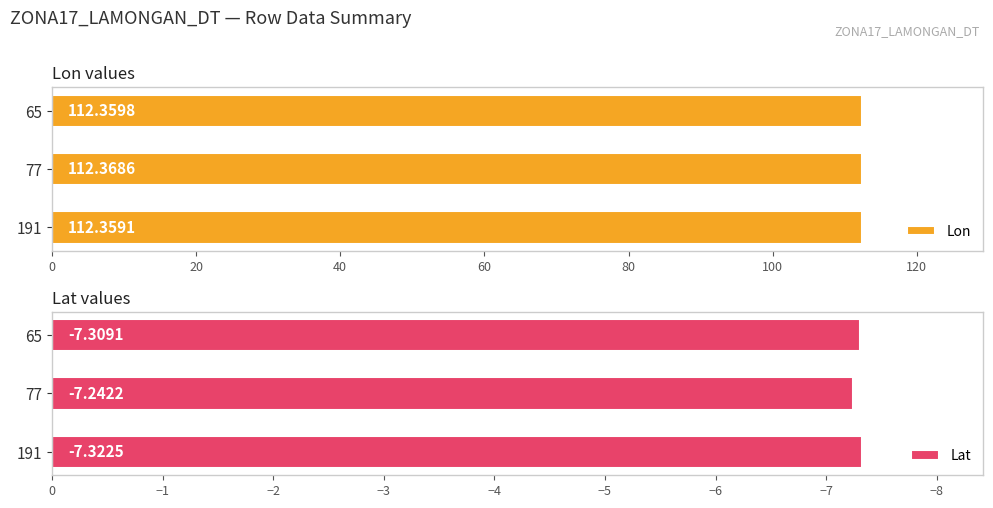

What is the sum of the Lon values at 191 and 77?

224.7